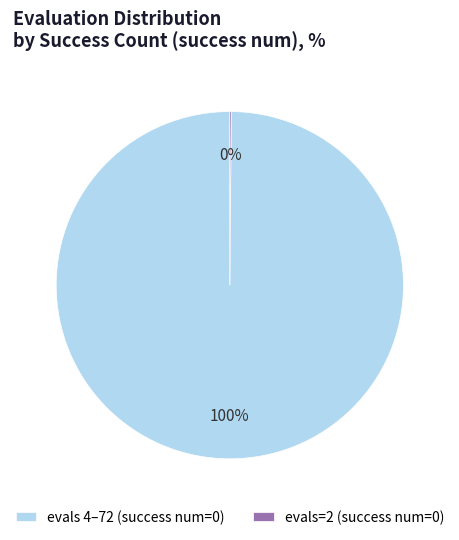

The evals 4–72 (success num=0) slice represents 100% of the pie. True or false?

True